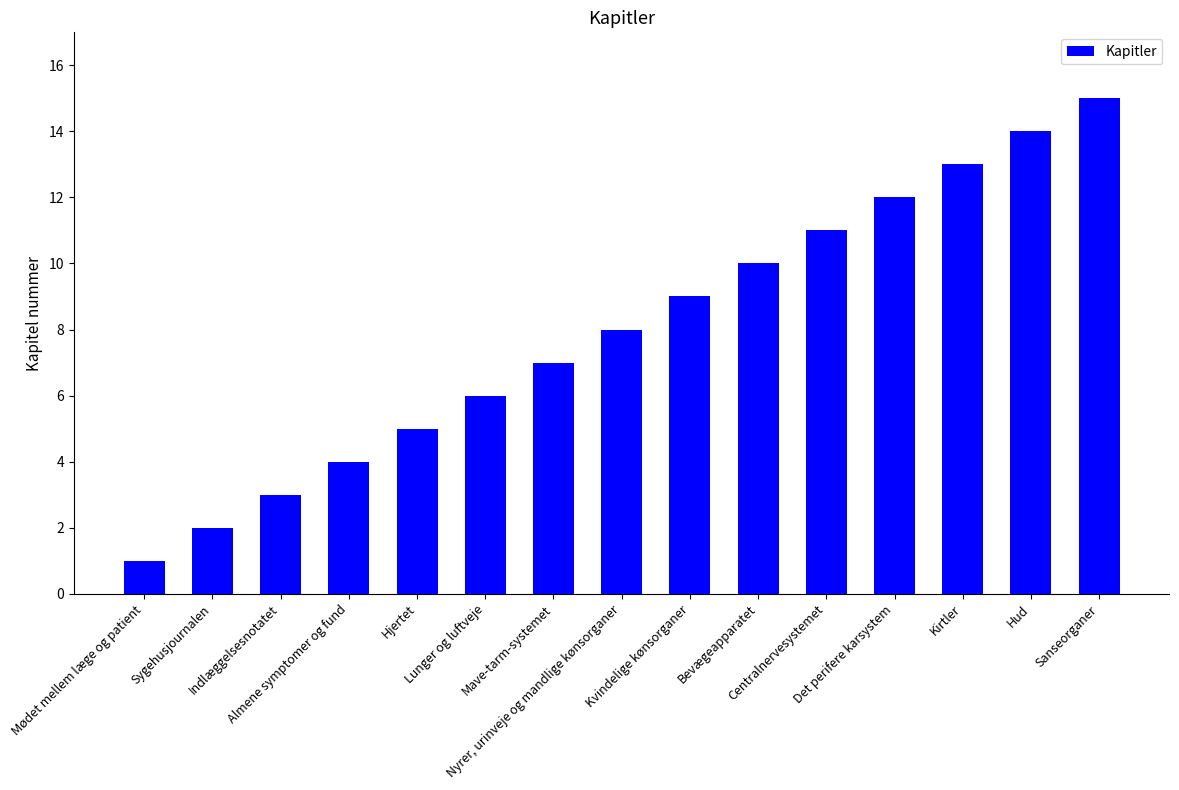

What is the change in value from Indlæggelsesnotatet to Hjertet?

+2